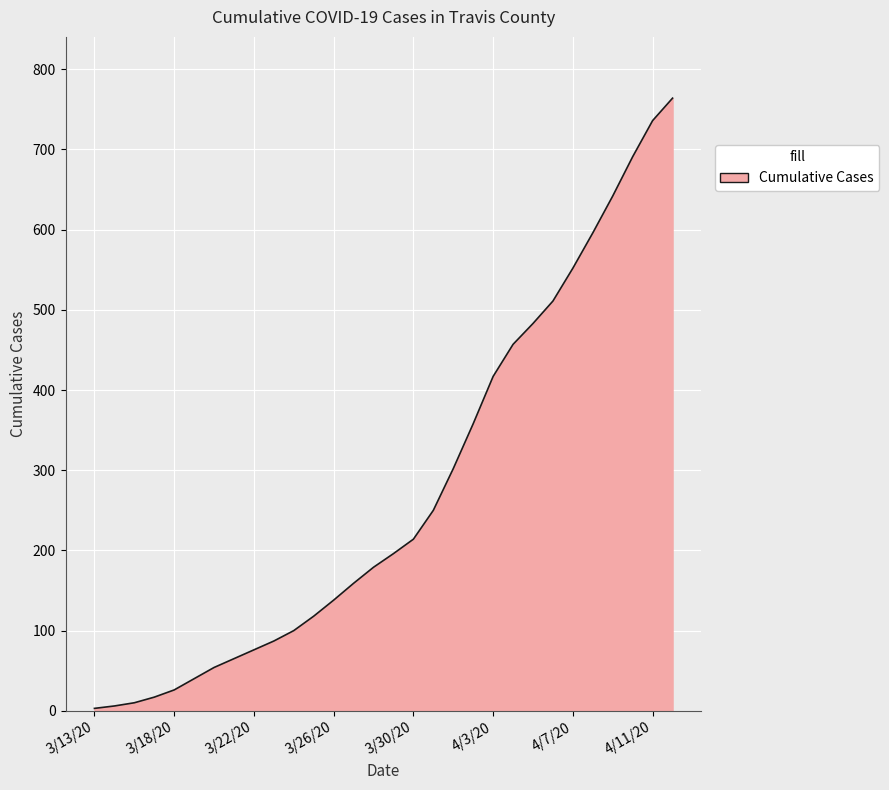

What is the greatest value displayed?

764